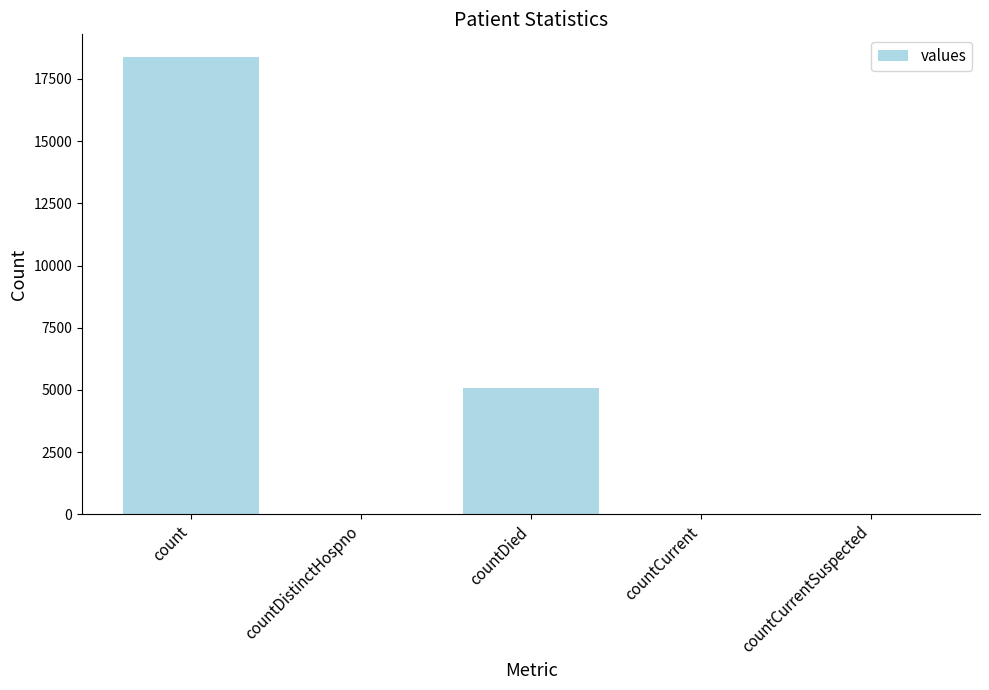

Count the number of data series in this chart.

1